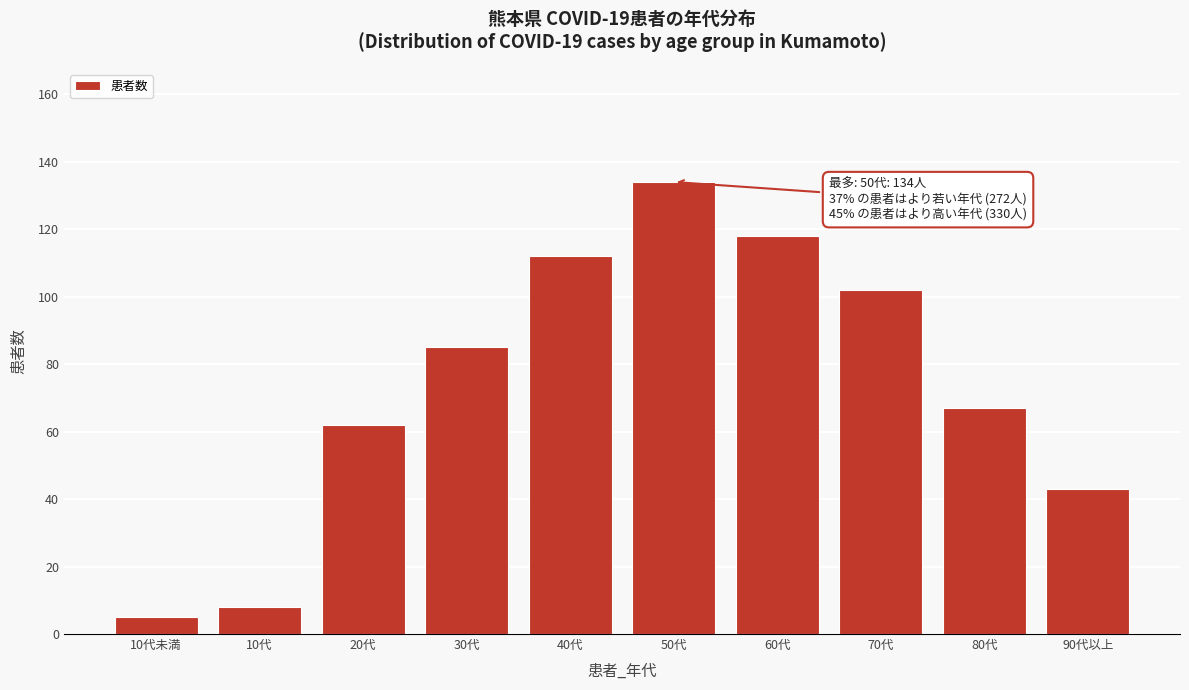

Reading left to right, what are all the values shown in this chart?

10代未満=5	10代=8	20代=62	30代=85	40代=112	50代=134	60代=118	70代=102	80代=67	90代以上=43